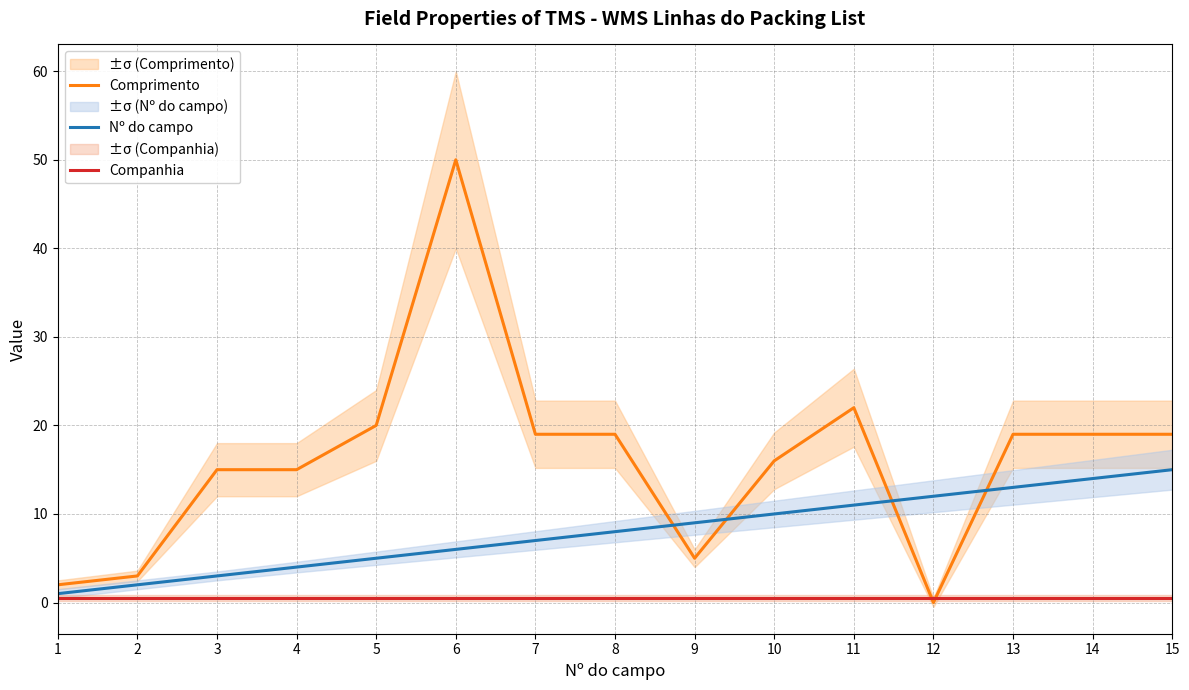

True or false: Companhia has more than 2 interior local peaks.

False